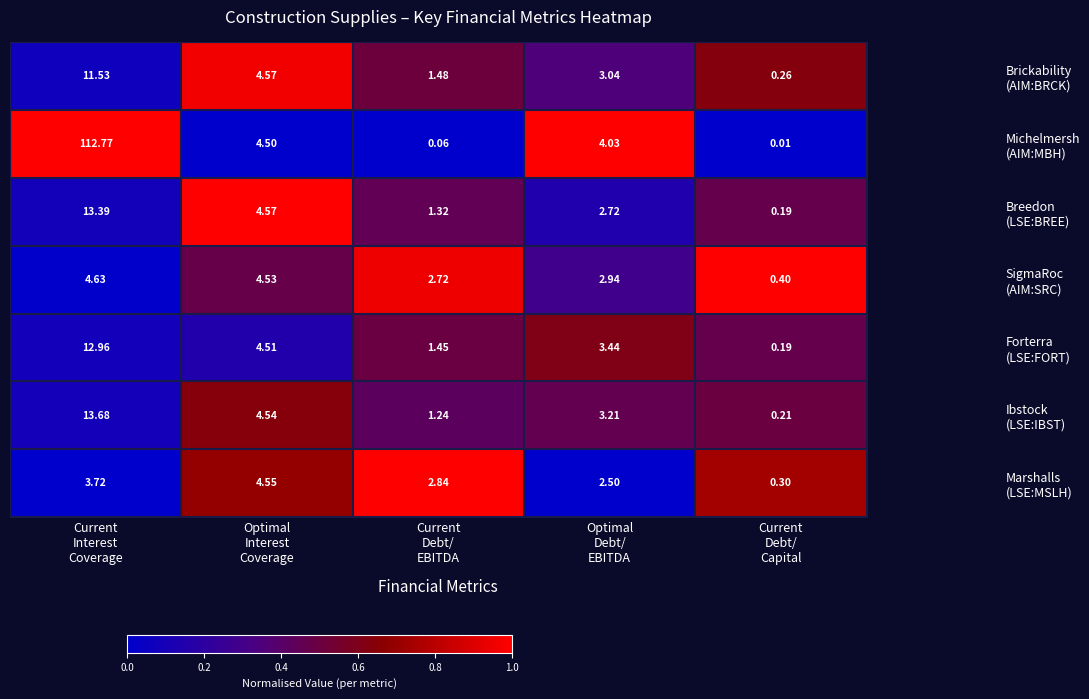

What is the total value across all series at Optimal
Interest
Coverage?

31.8